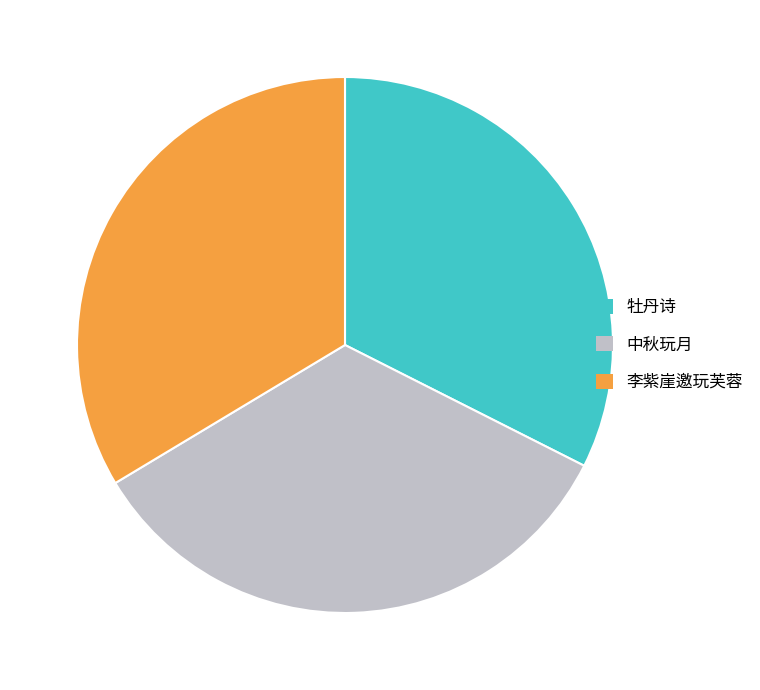

Does any single category account for the majority?

No